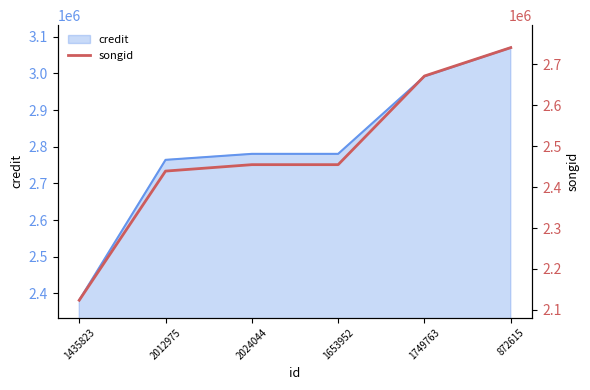

The chart shows a value of 3379843 at 2024044. True or false?

False